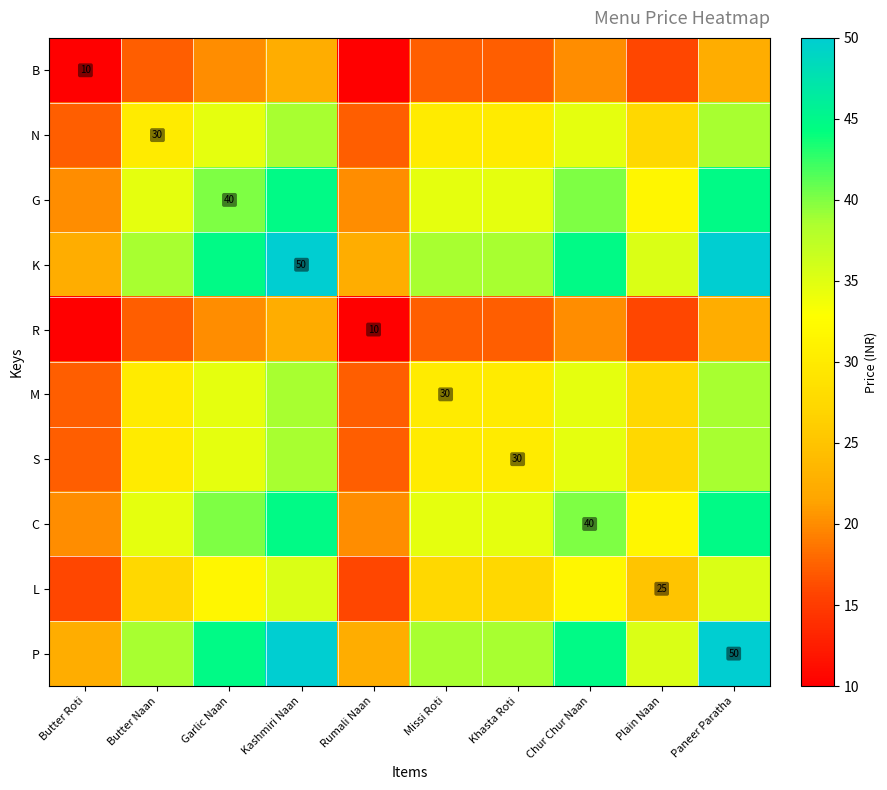

Between Paneer Paratha and Butter Naan, which is larger?

Paneer Paratha